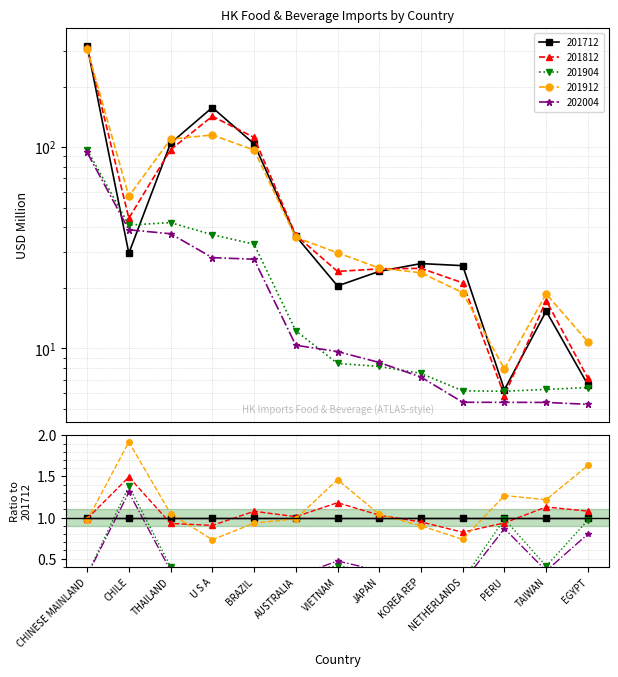

What is the sum of the 201912 values at TAIWAN and KOREA REP?

42.4